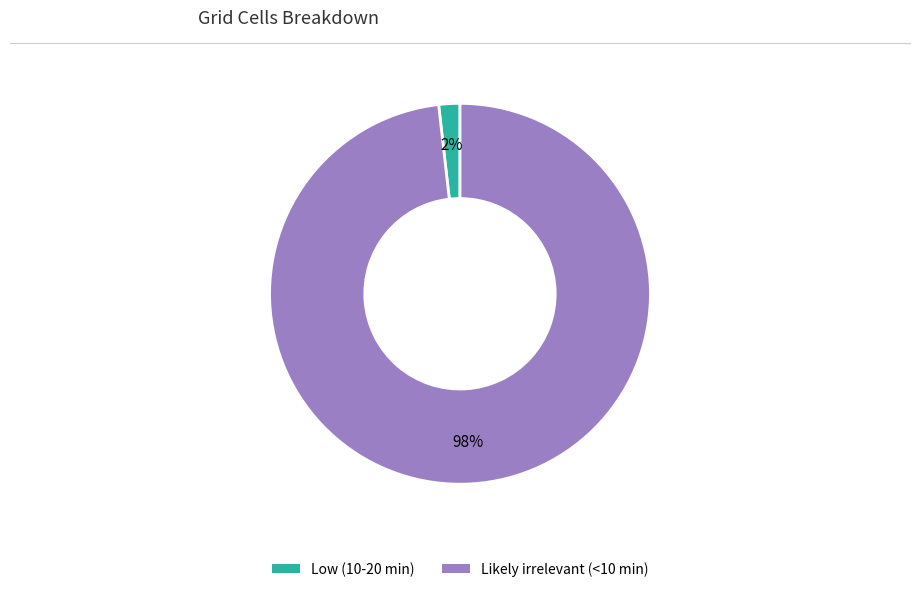

Count the number of slices in the pie.

2